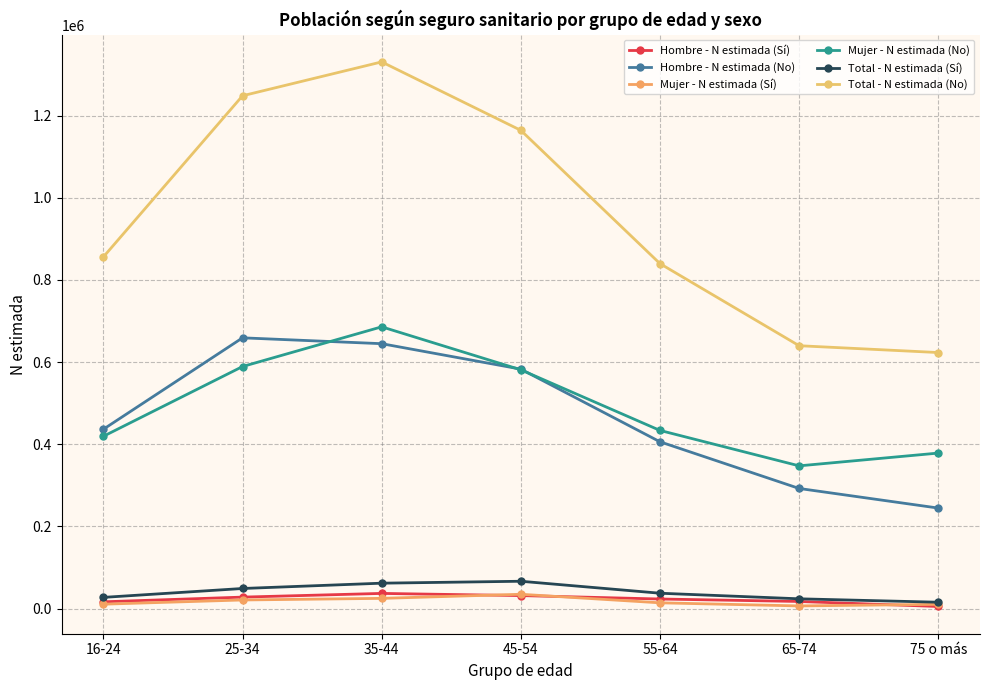

Is the value of Hombre - N estimada (Sí) at 55-64 greater than the value of Mujer - N estimada (Sí) at 65-74?

Yes